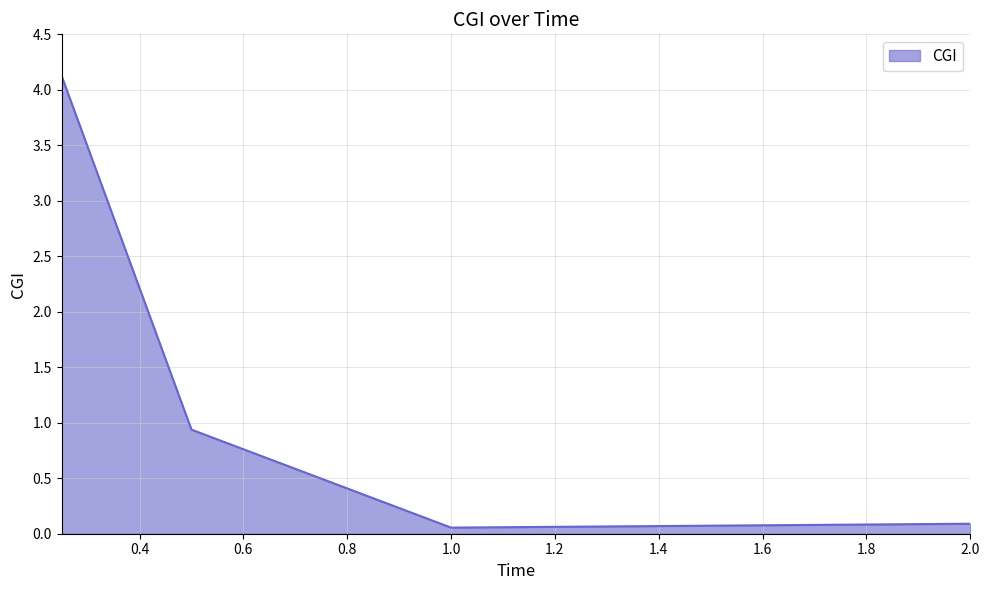

What is the maximum value shown in the chart?

4.1